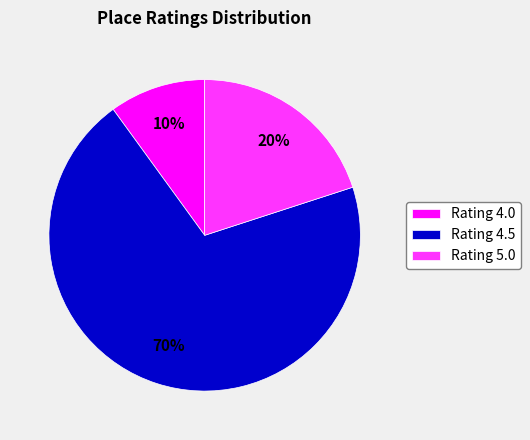

To the nearest percent, what is the average slice percentage?

33%